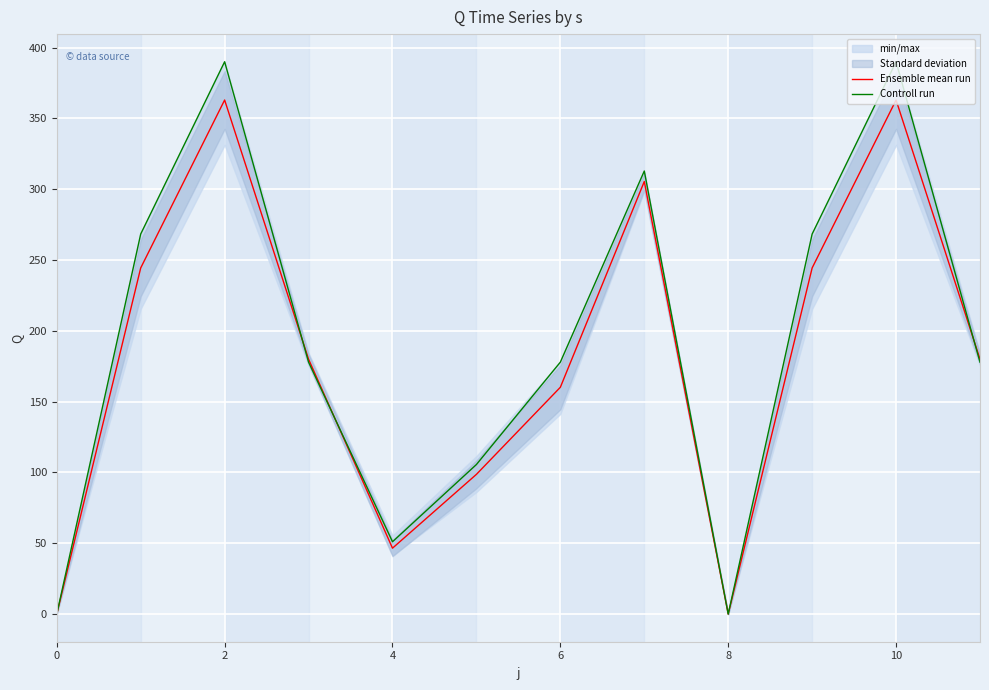

Is it true that Ensemble mean run equals 531.3 at 10?

False